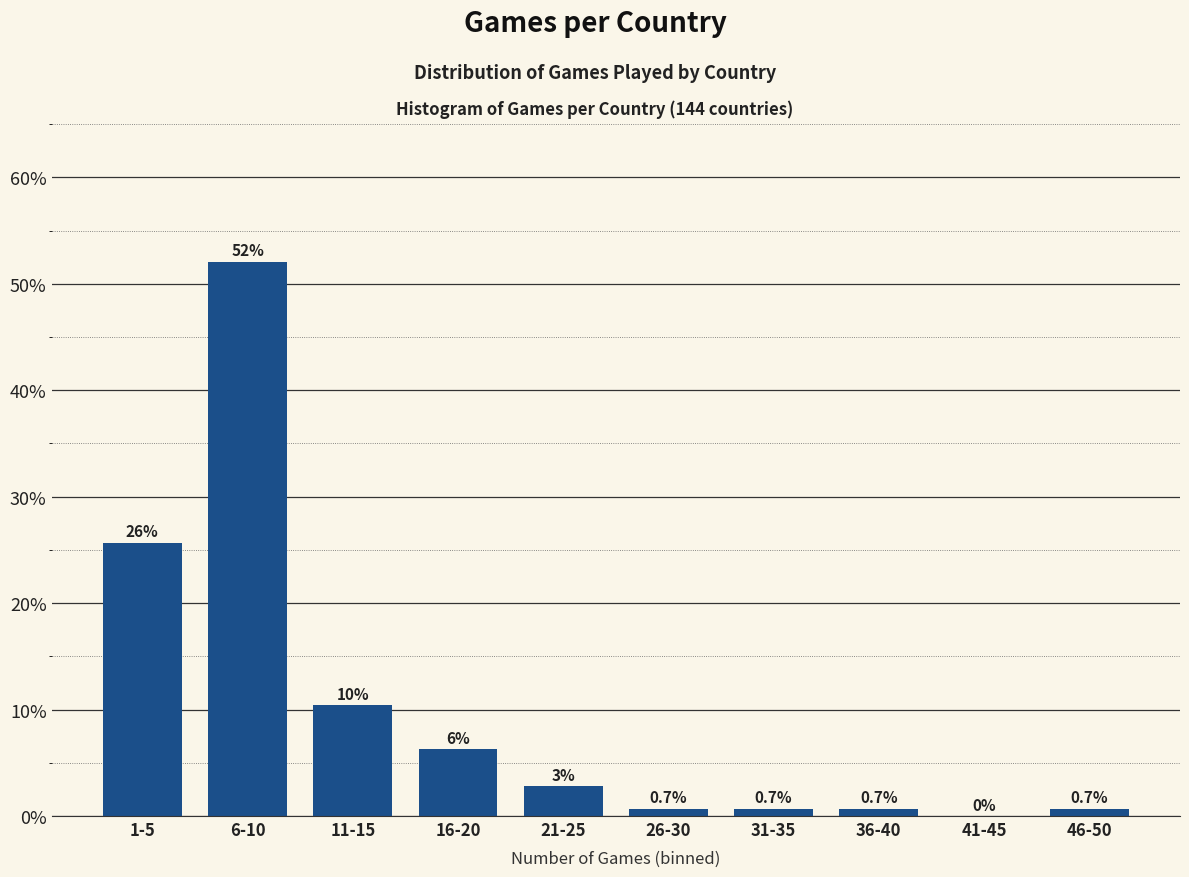

The chart shows a value of 10.4 at 11-15. True or false?

True